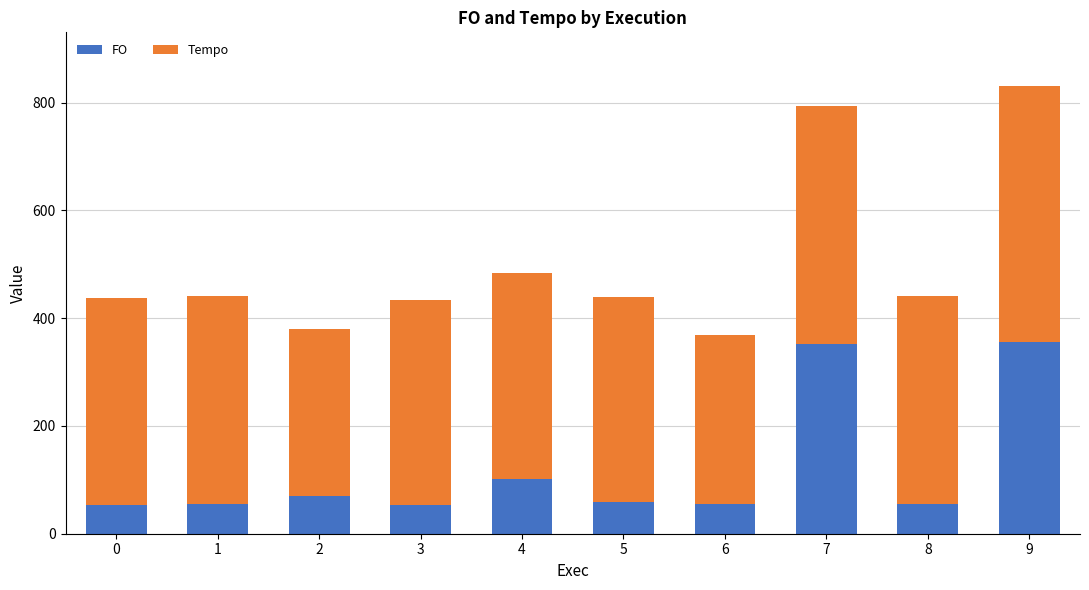

At which category is the sum across all series the highest?

9